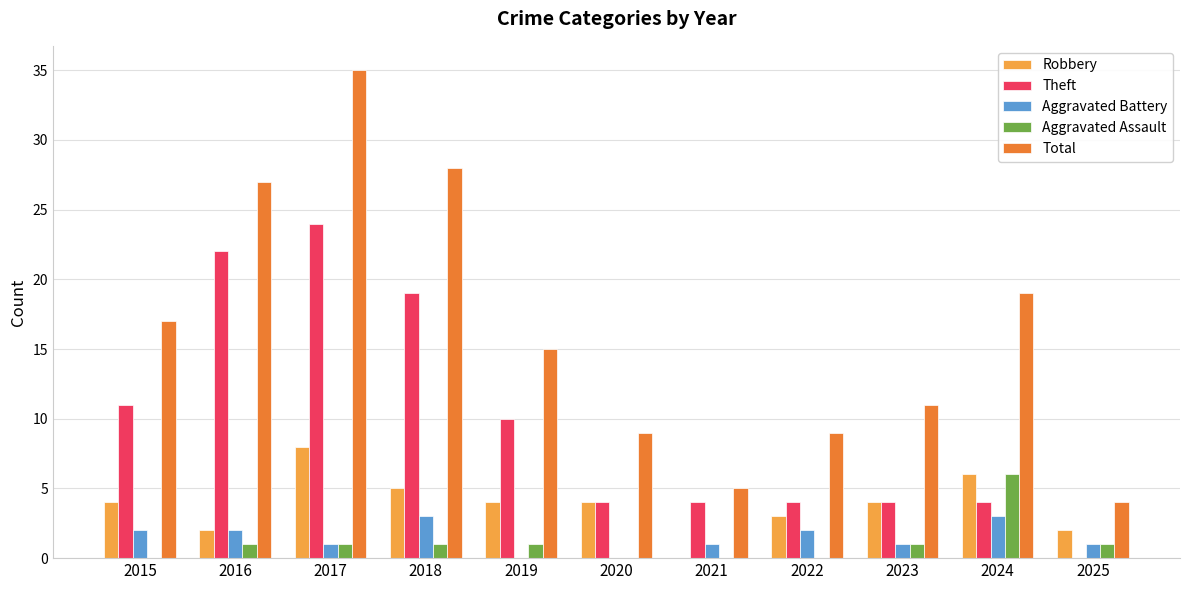

True or false: Aggravated Assault has a value of 3 at 2021.

False